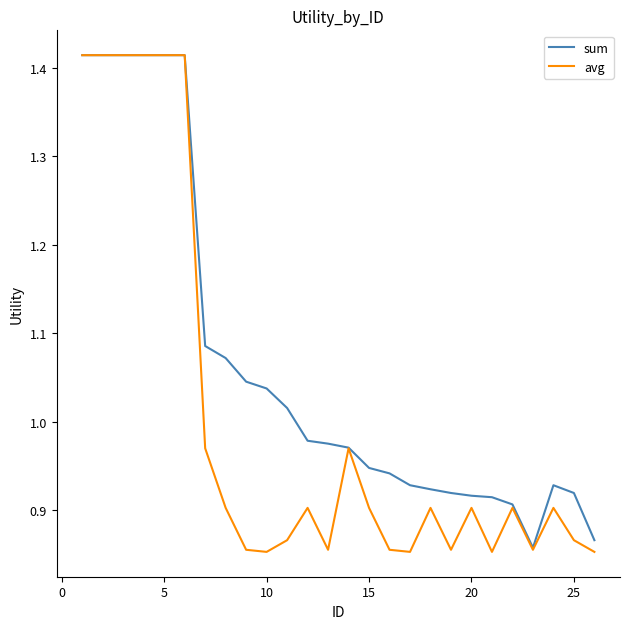

List the series in order of their overall mean, lowest first.

avg, sum